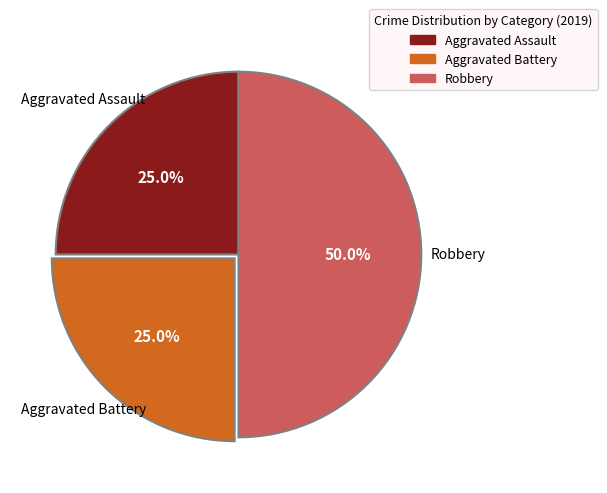

How much of the chart is everything except Aggravated Assault?

75.0%